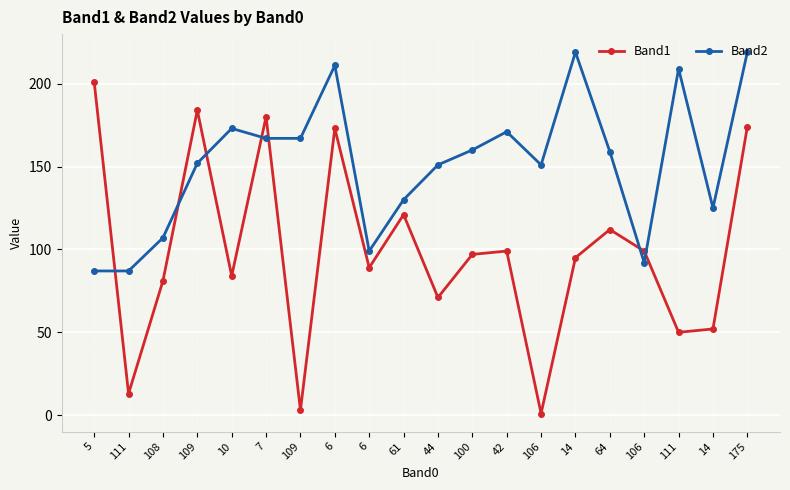

What are all the series names shown in the legend?

Band1, Band2